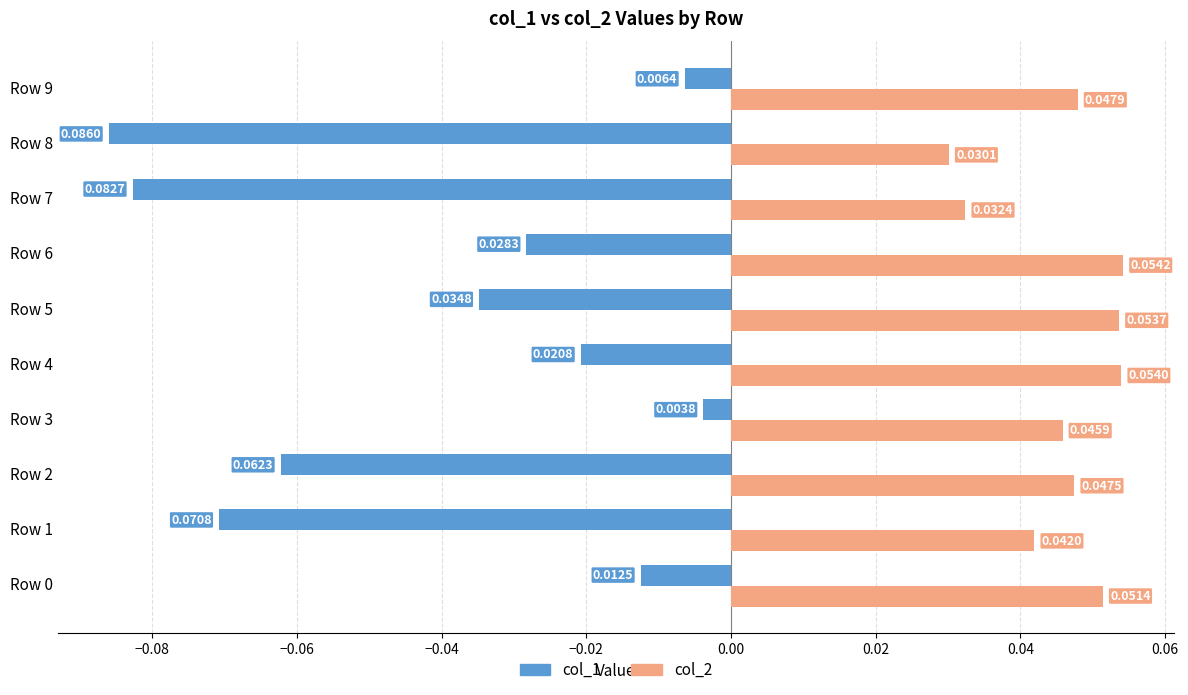

Is the value of col_2 at Row 9 greater than the value of col_1 at Row 3?

Yes